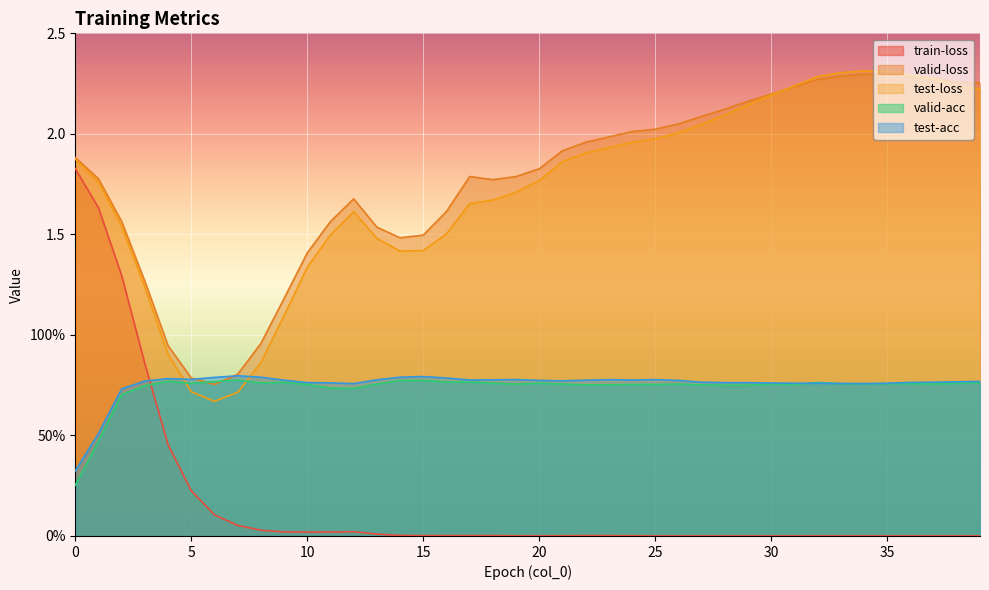

How many series are shown in this chart?

5